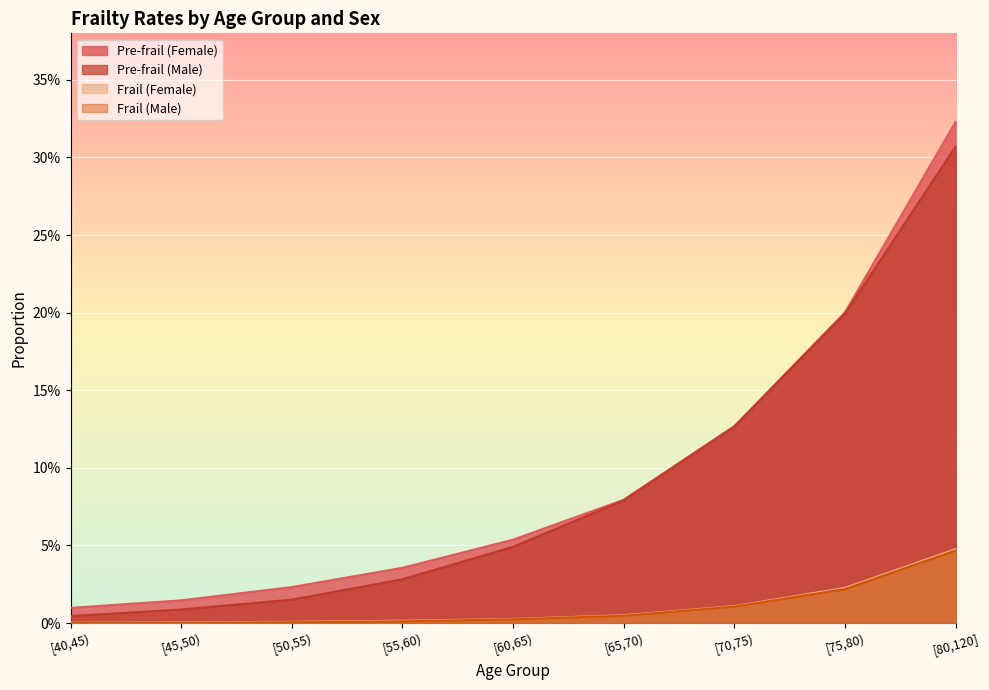

True or false: Frail (Male) and Pre-frail (Female) intersect in this chart.

False